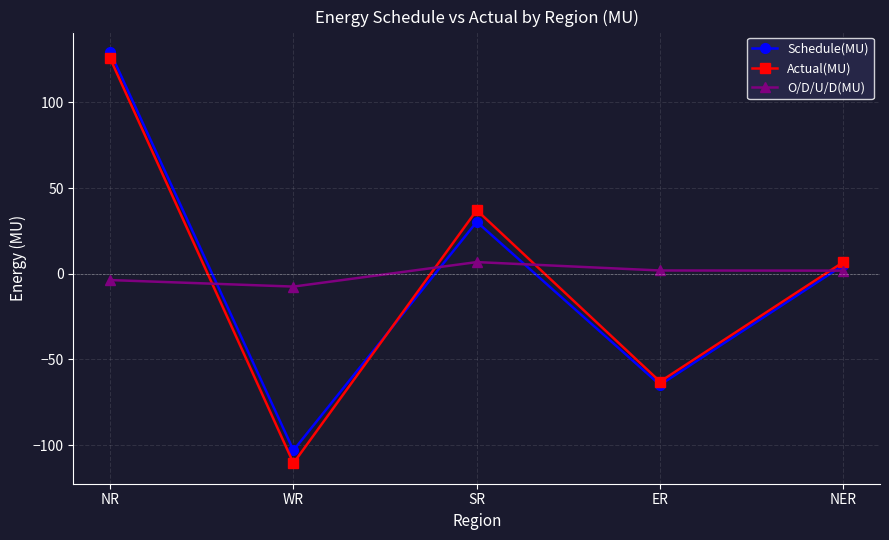

What is the maximum value for Actual(MU)?

125.7